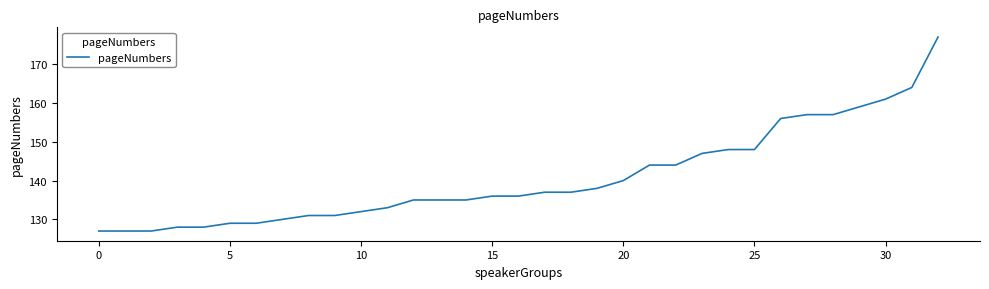

What is the smallest value displayed?

127